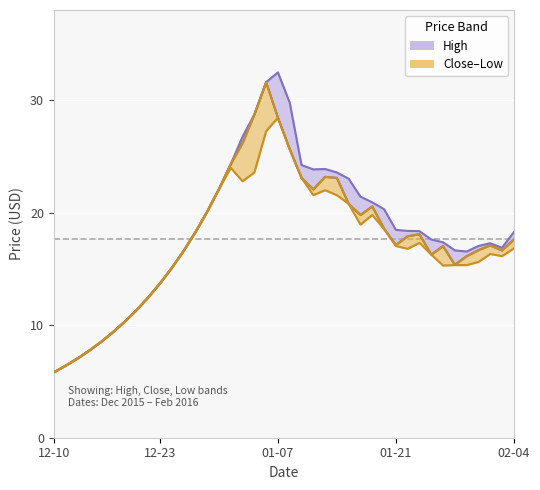

What is the approximate value of close at 2016-01-22?

17.9